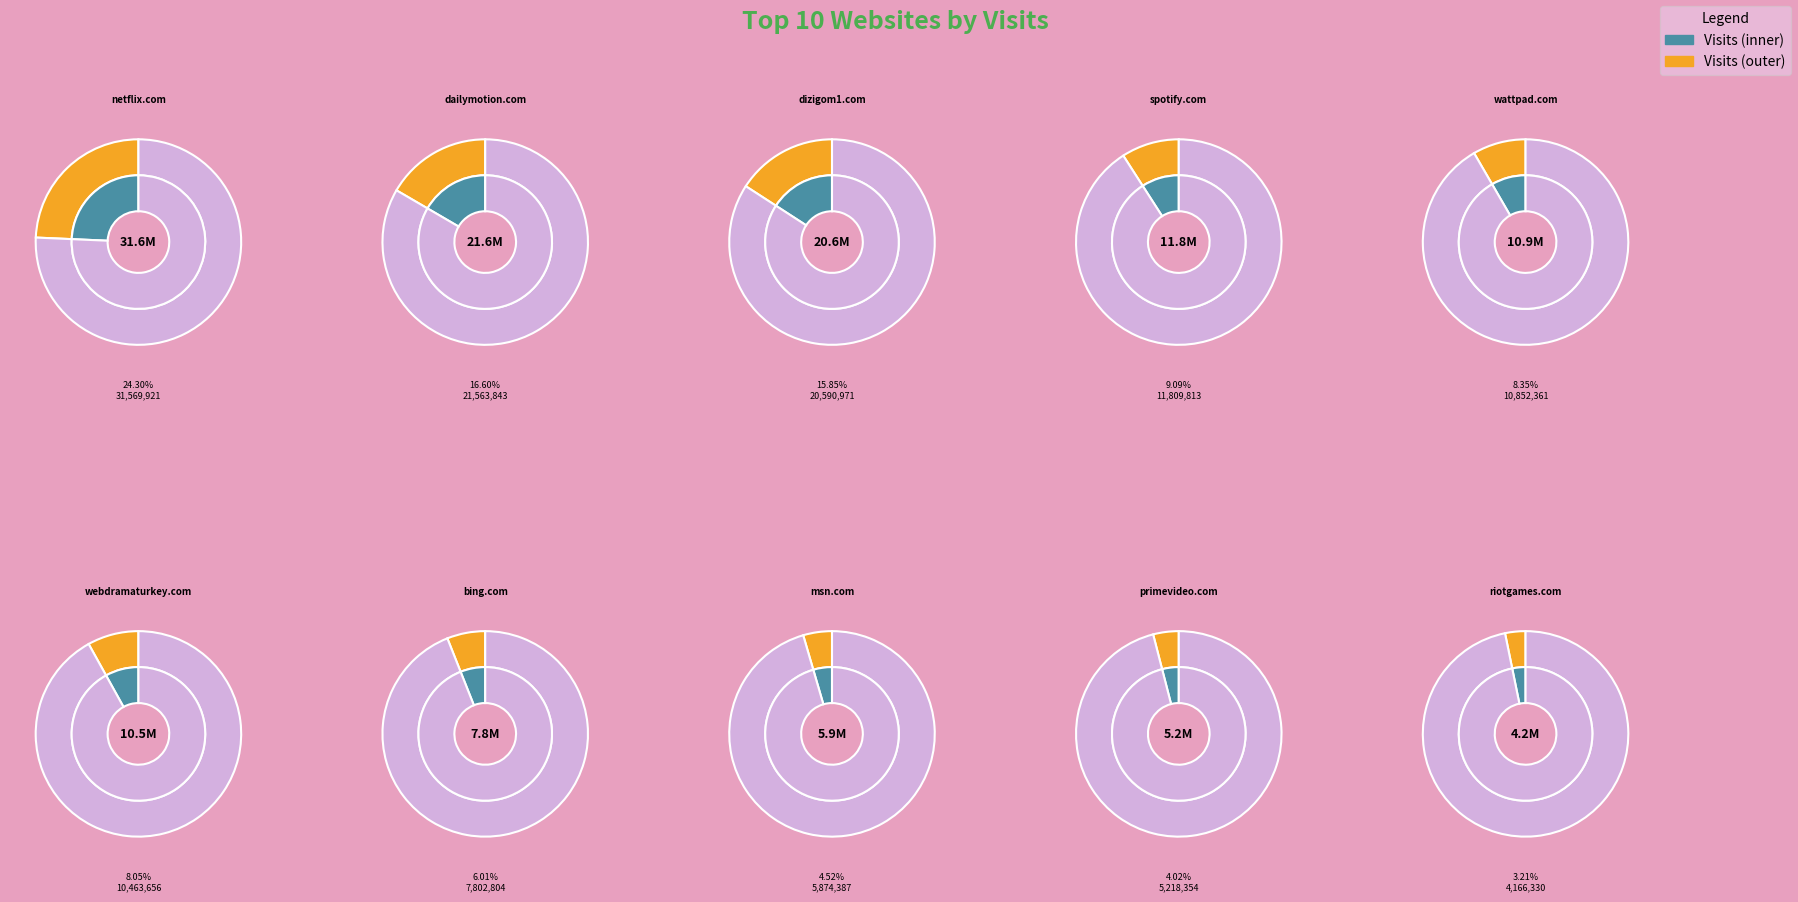

Does wattpad.com represent more than half of the total?

No